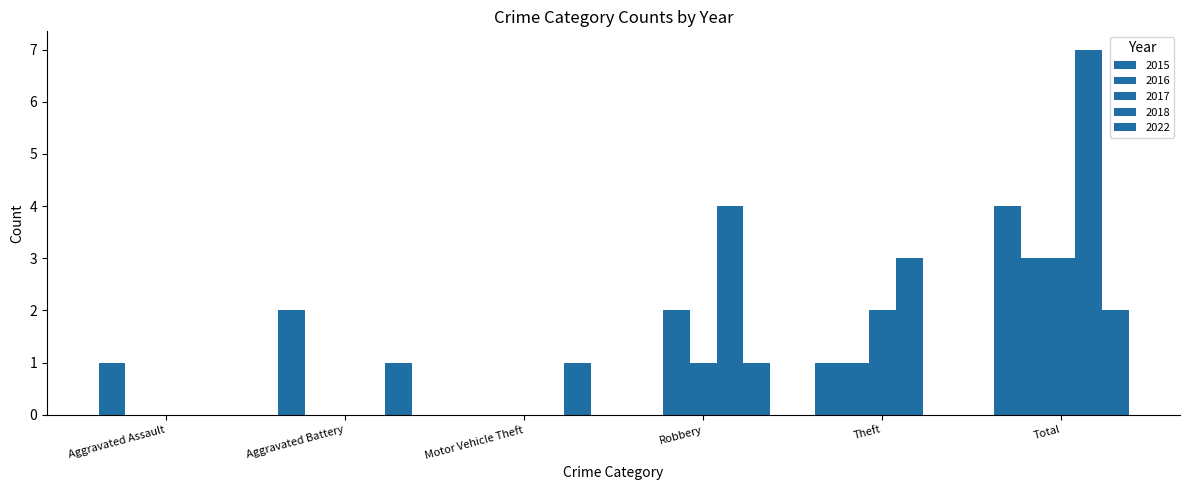

How many categories are shown in the chart?

6